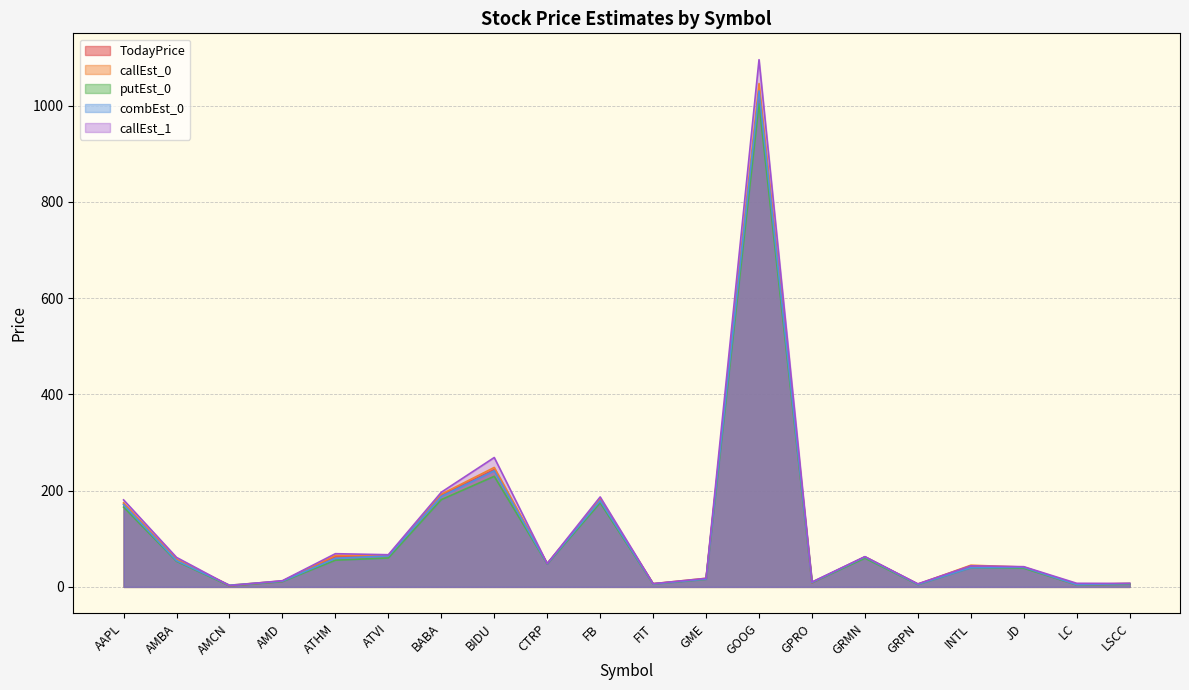

How many times do combEst_0 and TodayPrice cross each other?

7